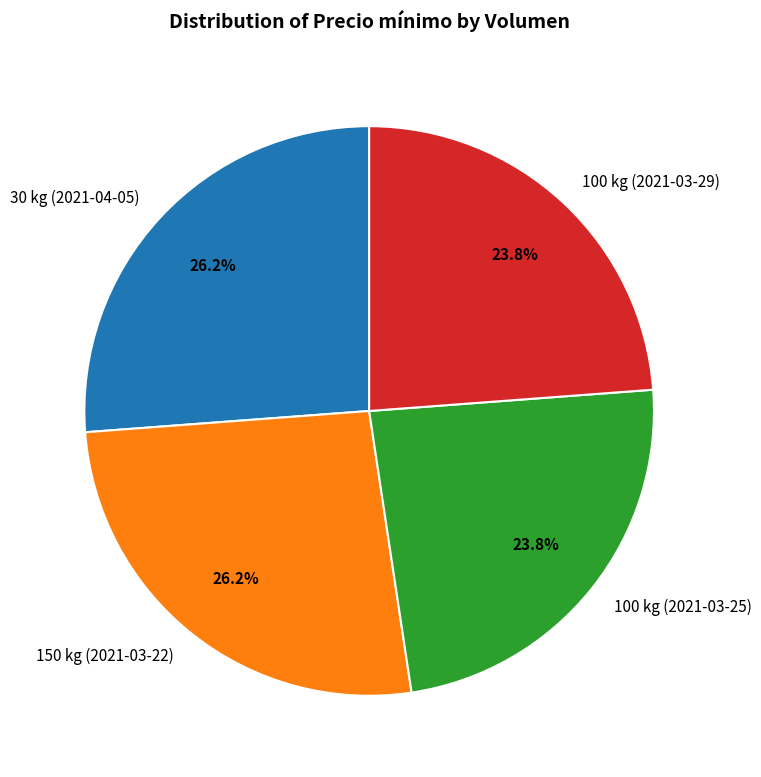

To the nearest percent, what portion does 100 kg (2021-03-25) represent?

24%